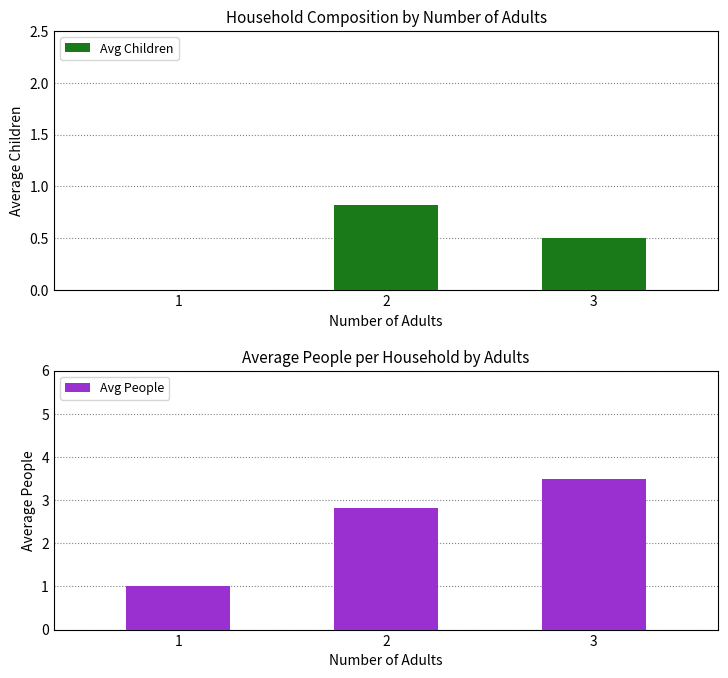

The value of Avg Children at 3 is 0.5. True or false?

True